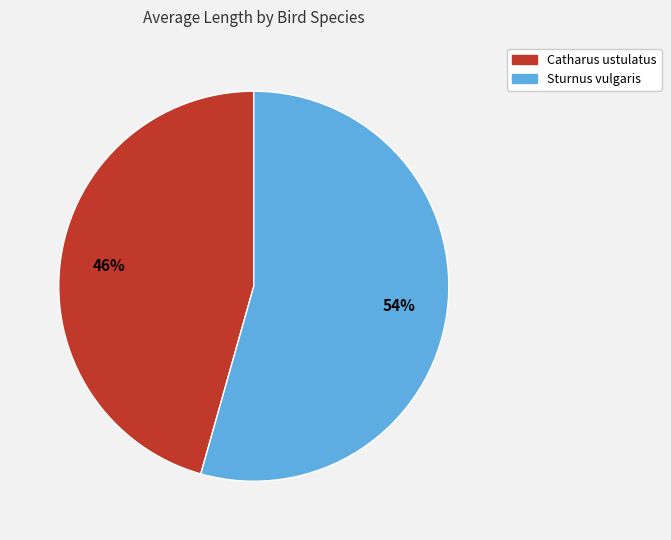

Is the sum of Catharus ustulatus and Sturnus vulgaris greater than half?

Yes